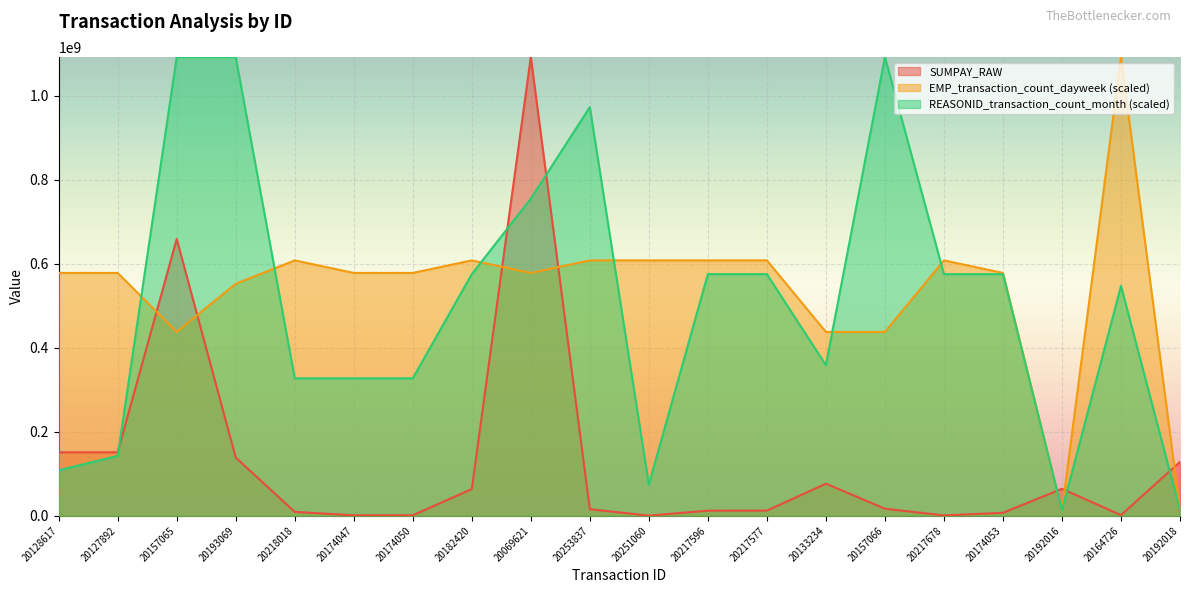

At how many categories does at least one series exceed 1074776284?

5